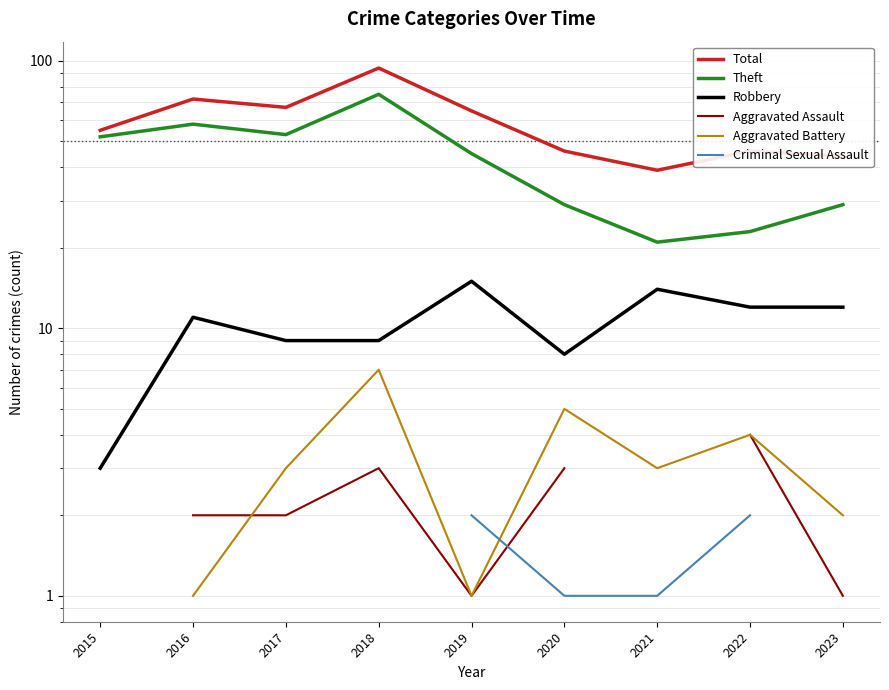

How many data points does each series have?

9